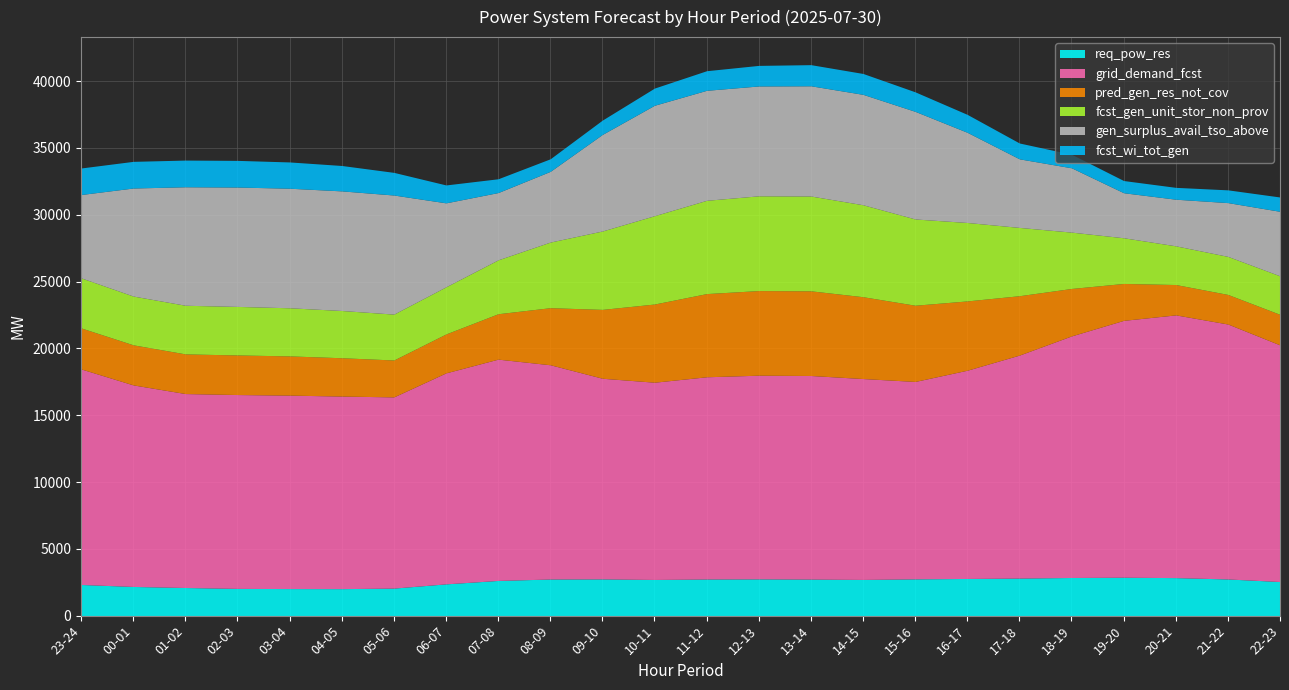

At which category is the sum across all series the highest?

13-14